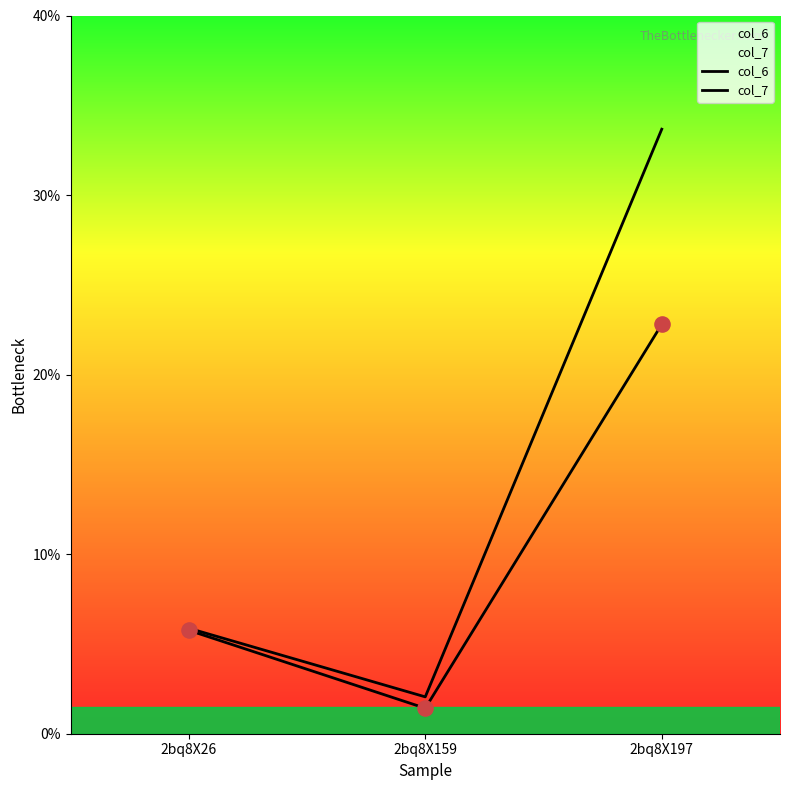

Which series has the largest total across all categories?

col_6